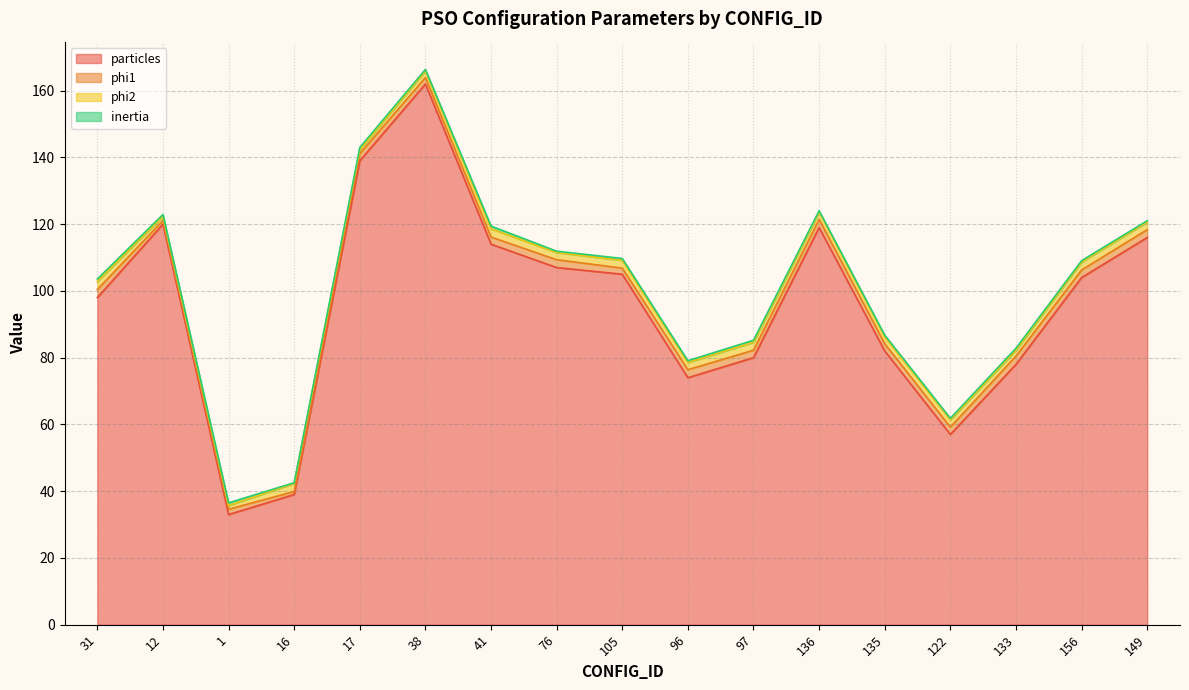

Is the value of phi2 at 133 greater than the value of particles at 133?

No